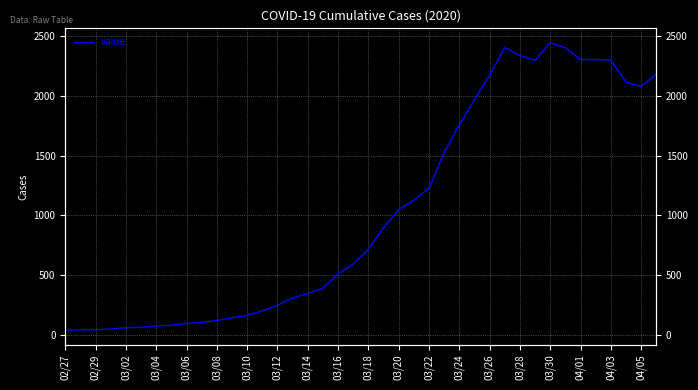

Does the chart have visible grid lines?

Yes